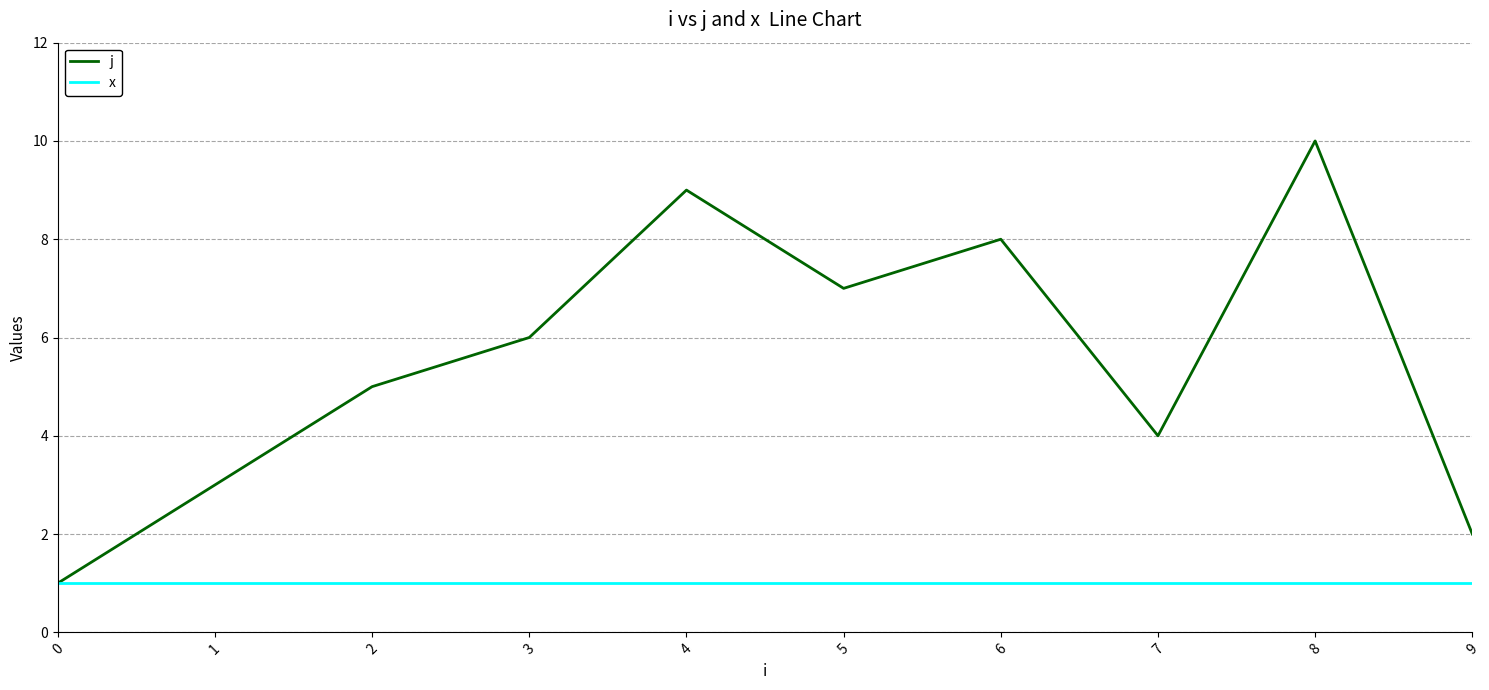

Reading left to right, what are all the values shown in this chart?

j: 1	3	5	6	9	7	8	4	10	2
x: 1	1	1	1	1	1	1	1	1	1